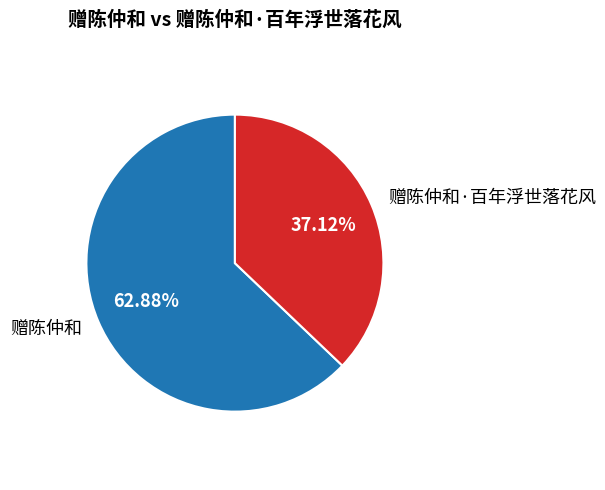

Is it true that 赠陈仲和·百年浮世落花风 is 37% of the pie?

True